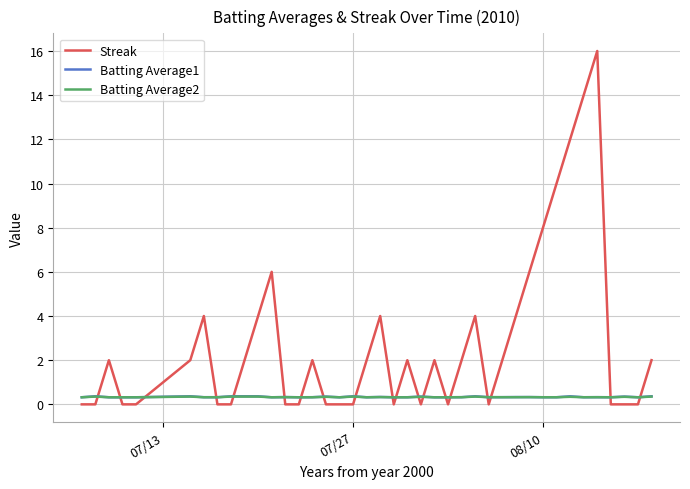

Which series has the largest range (max minus min)?

Streak